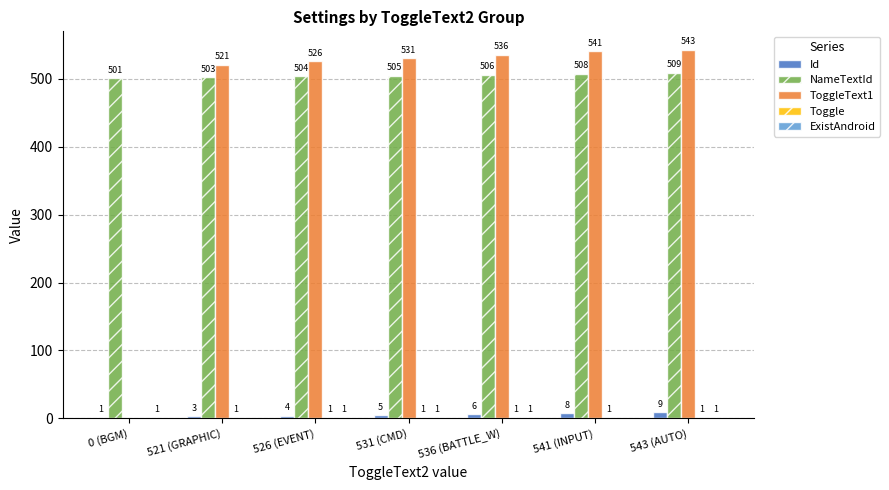

At which category is the sum across all series the highest?

543 (AUTO)